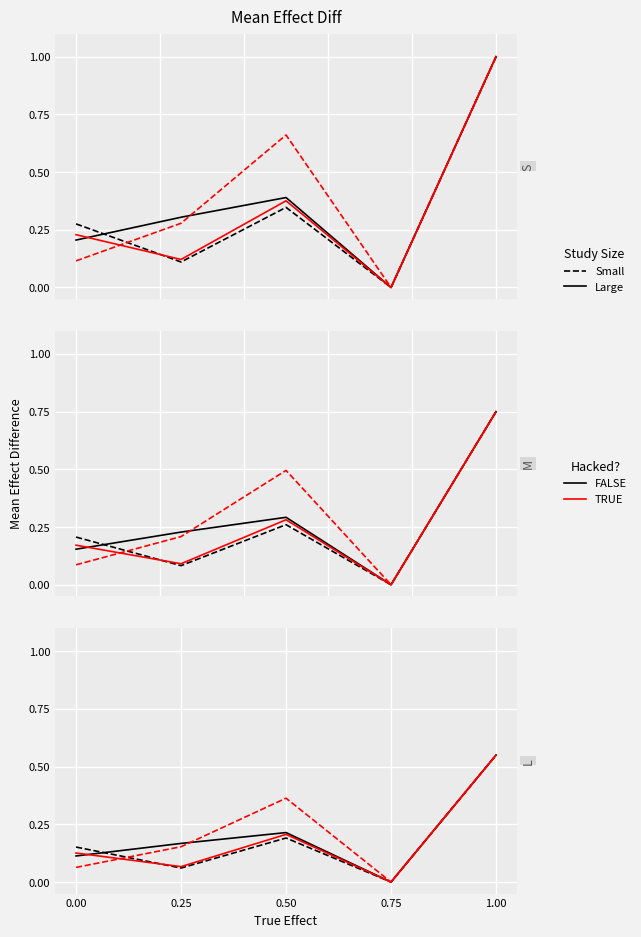

At which category is the sum across all series the highest?

1.00